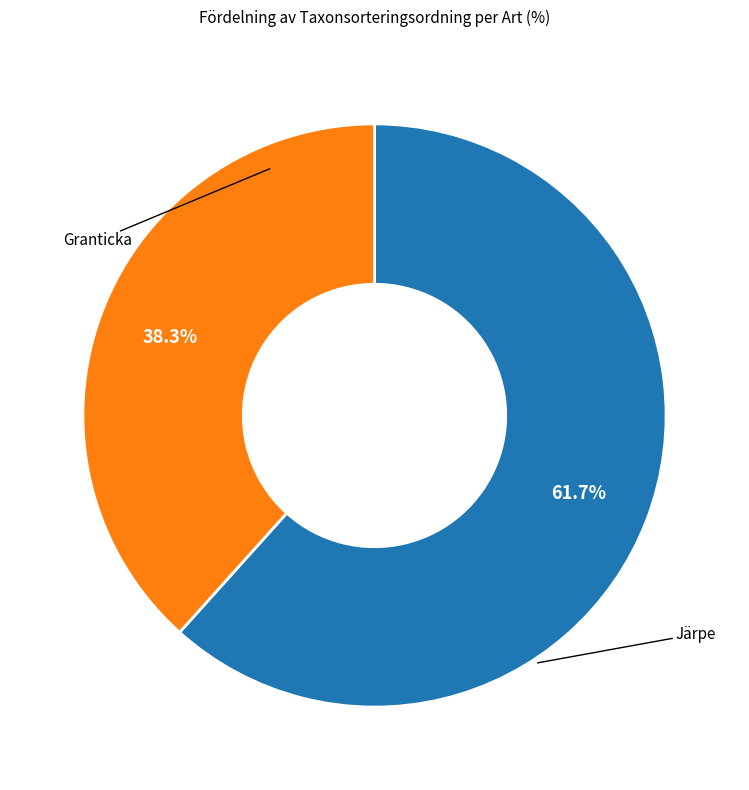

What percentage do Järpe and Granticka together represent?

100.0%